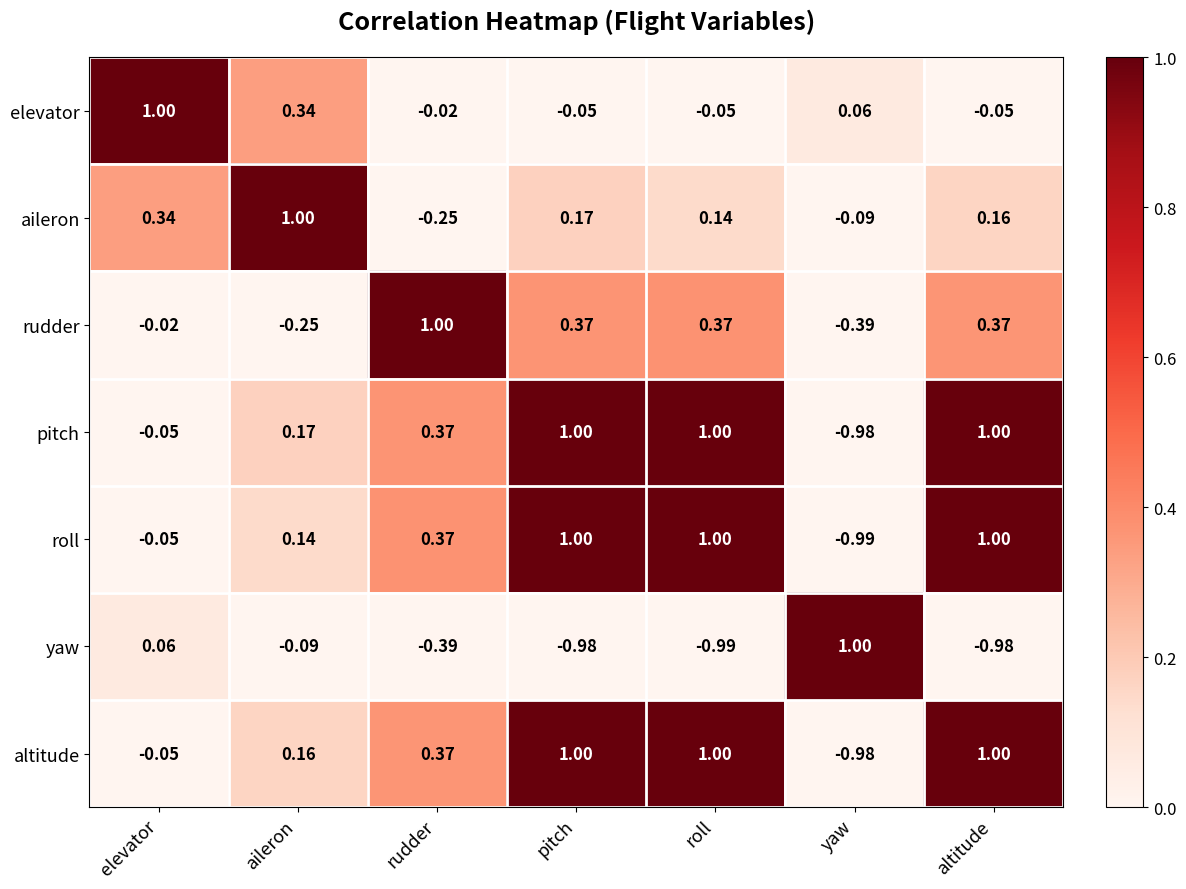

How many data points in pitch are above 0?

5